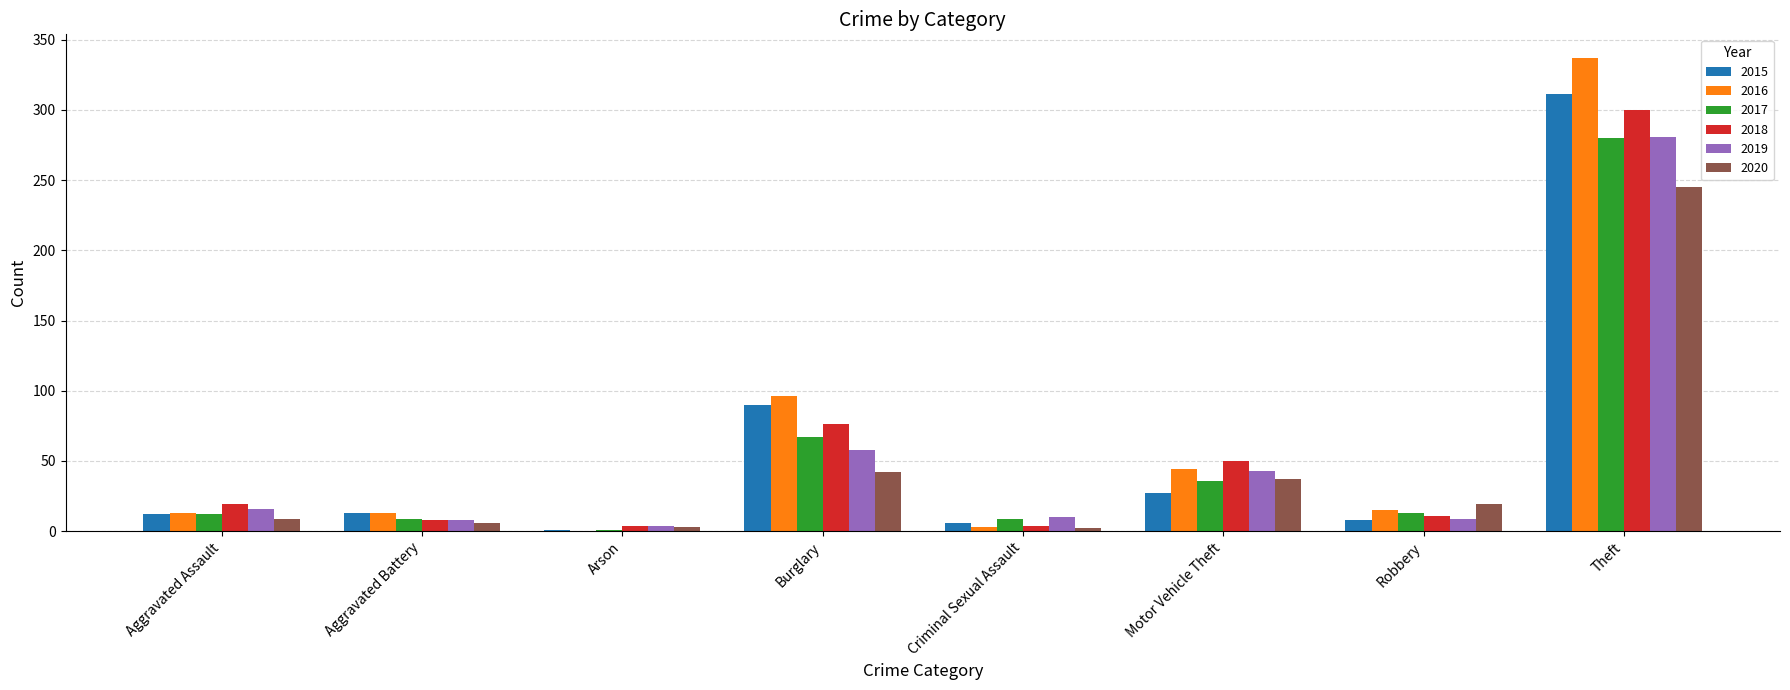

Which series has the largest range (max minus min)?

2016